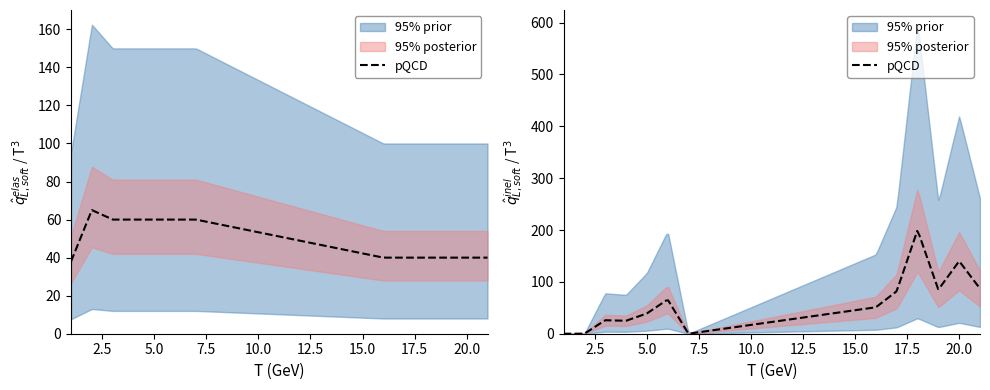

Reading left to right, list all the values displayed in this chart.

Score: 38	65	60	60	60	60	60	40	40	40	40	40	40
AddOuput: 0	0	26	25	39	66	0	51	82	200	85	140	87